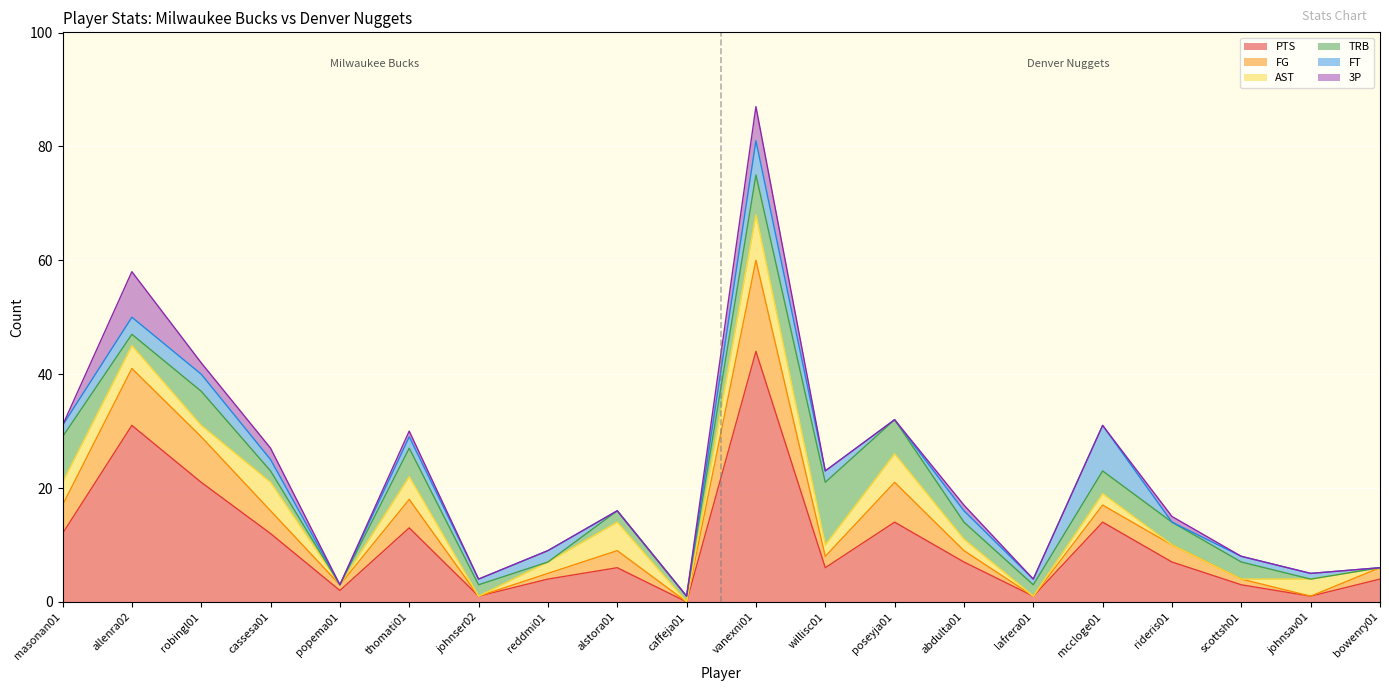

What is the highest value of the PTS series?

44